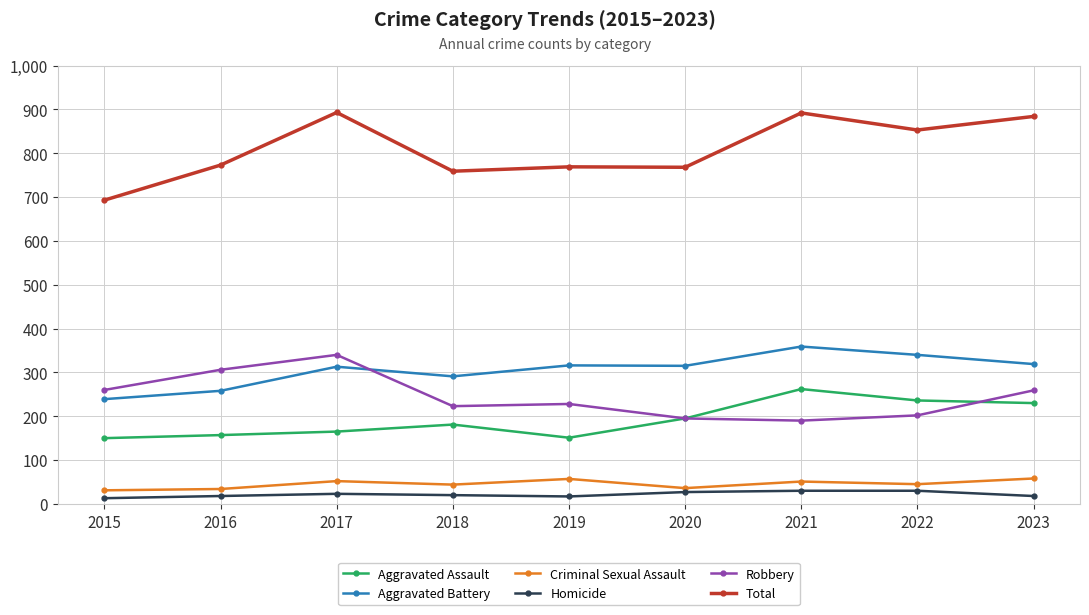

The value of Total at 2015 is 278. True or false?

False